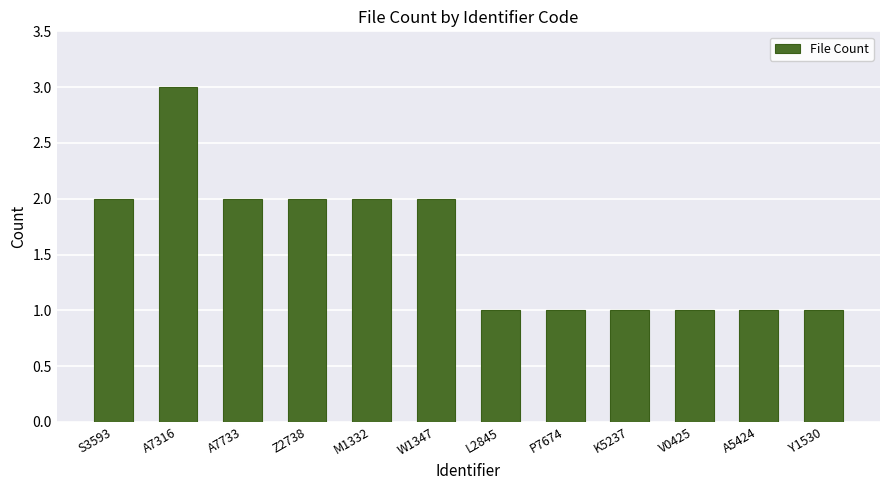

Read the value at V0425.

1